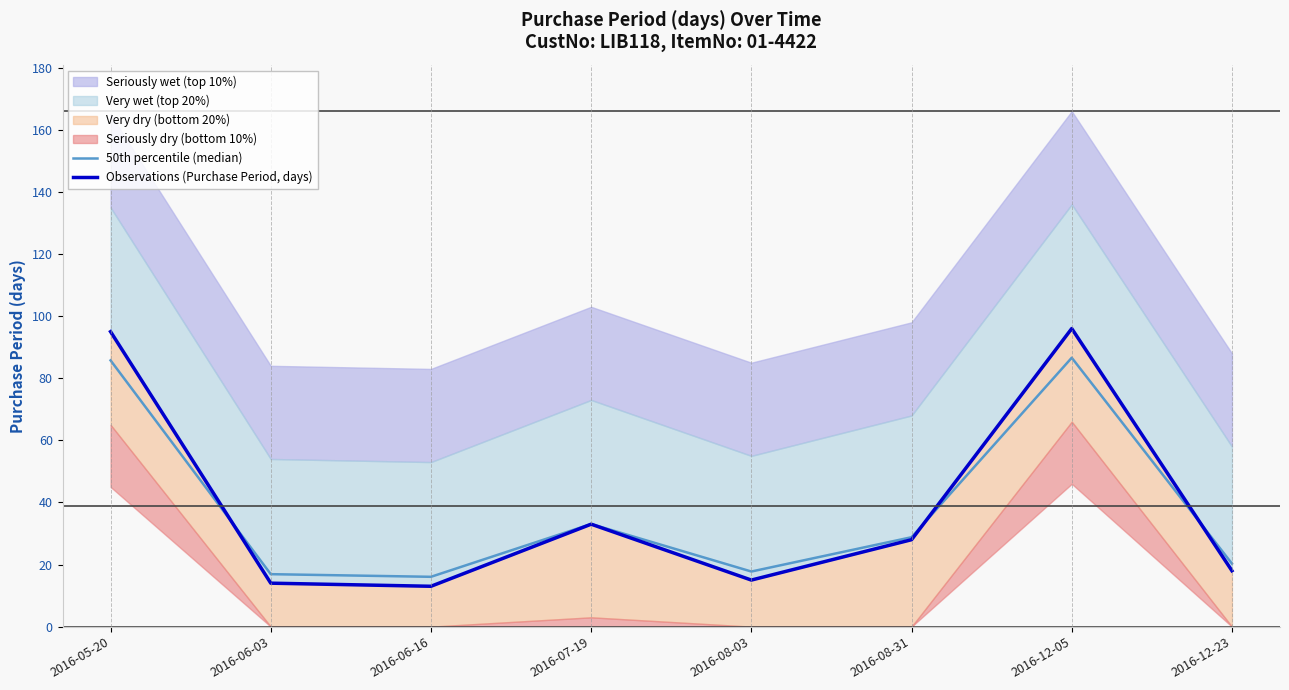

What is the spread (max minus min) of values at 2016-12-23?

2.3